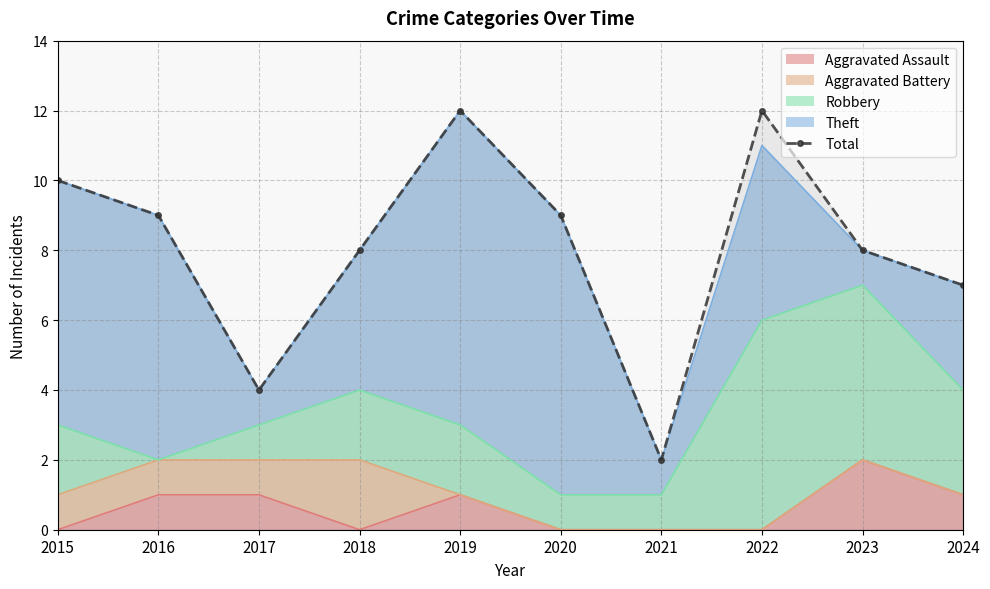

How many lines are shown in the chart?

1